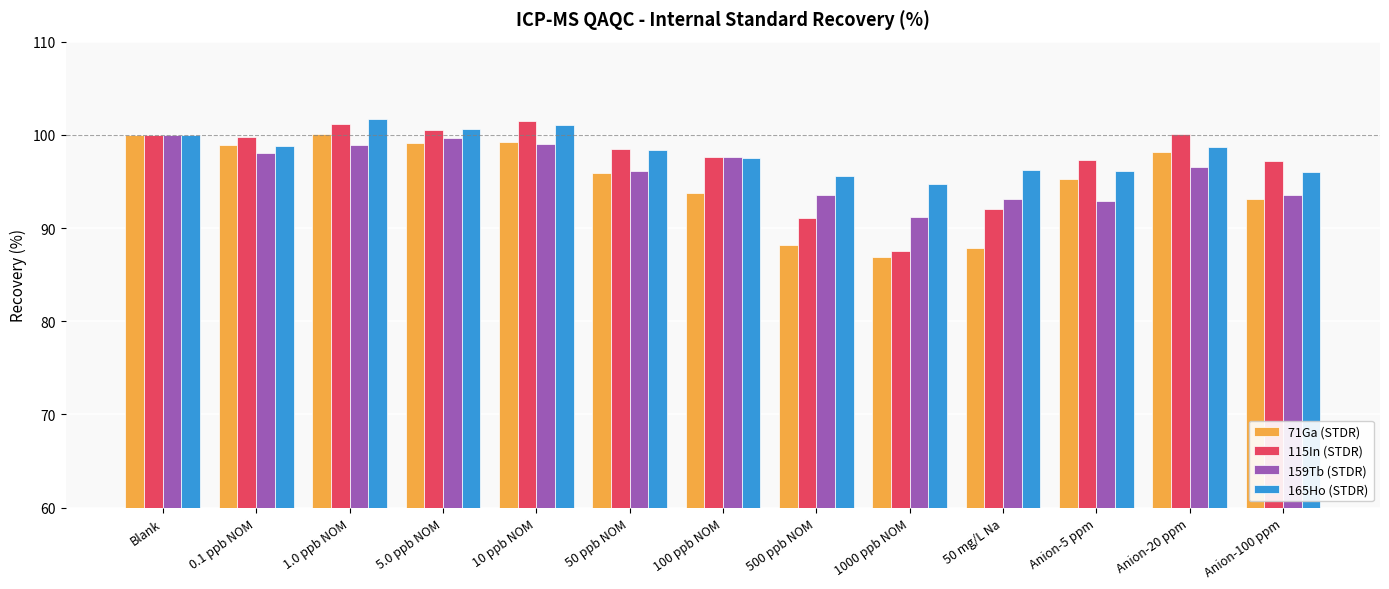

What is the label of the 11th bar from the left?

Anion-5 ppm